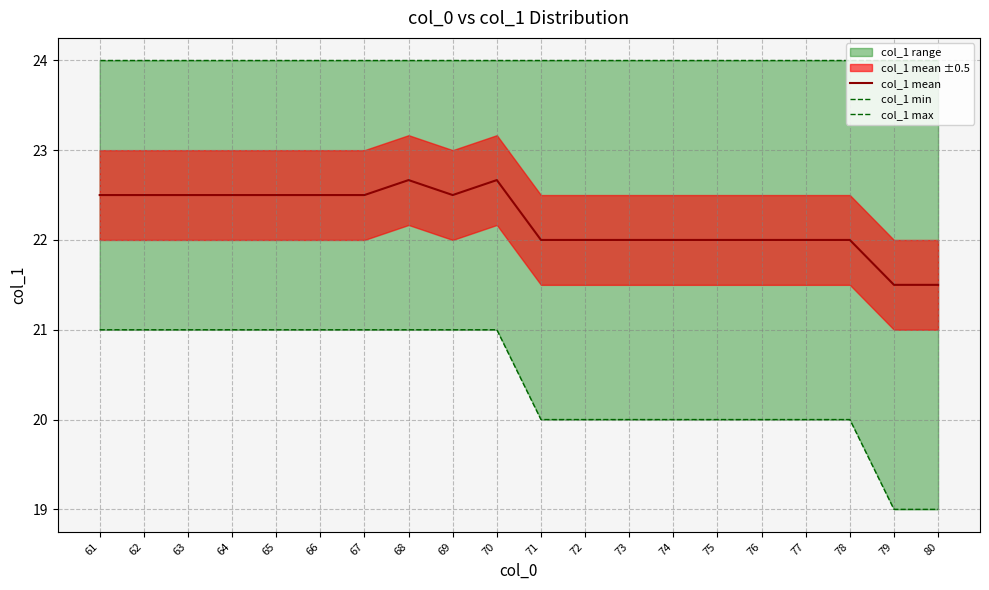

The col_1 min series shows 20.0 at 72. True or false?

True